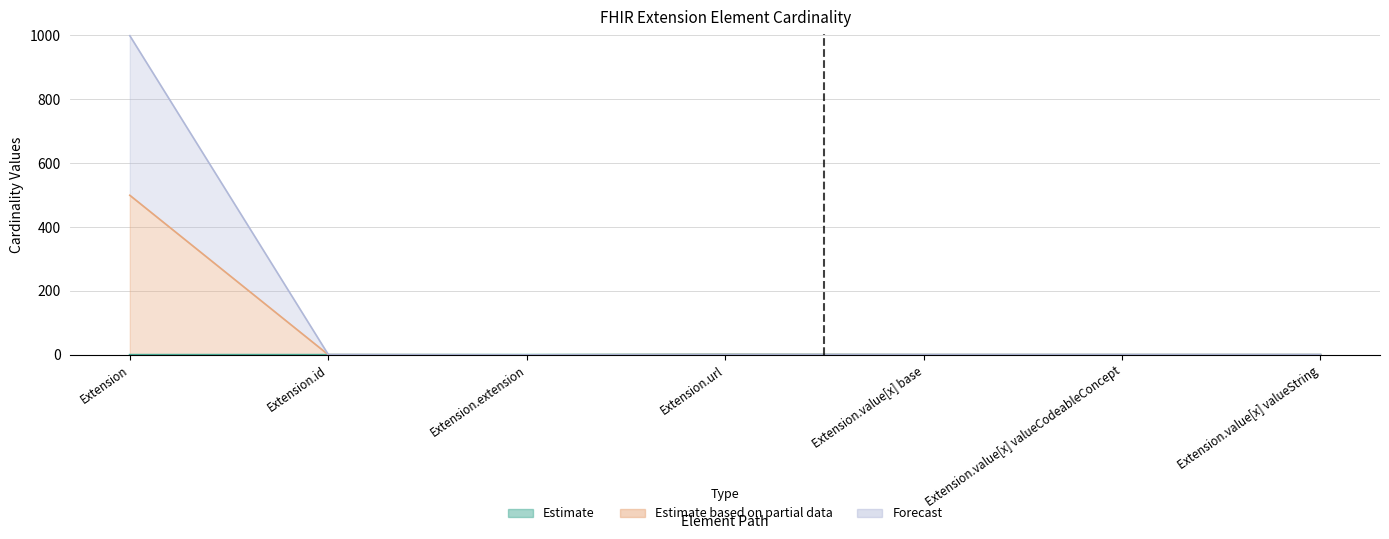

Which series has the largest range (max minus min)?

Max_numeric